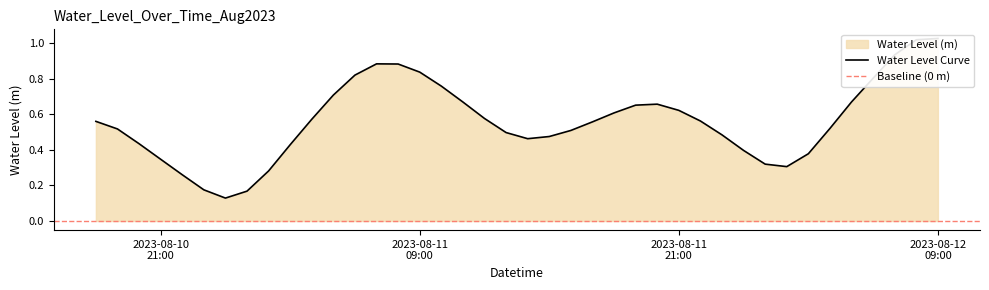

What is the change in value from 2023-08-11 01:00:00 to 2023-08-11 14:00:00?

+0.3